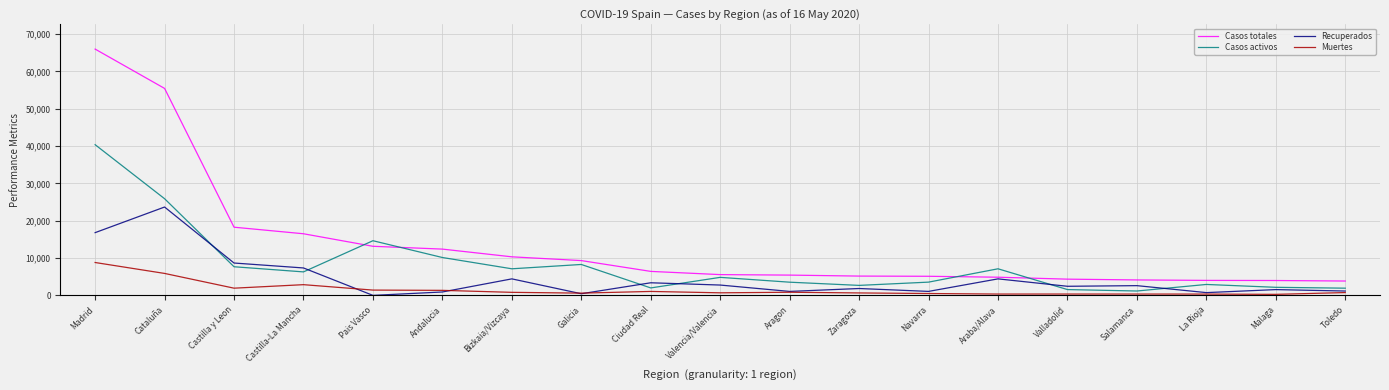

Which series ends up on top after the final intersection of Casos activos and Recuperados?

Casos activos